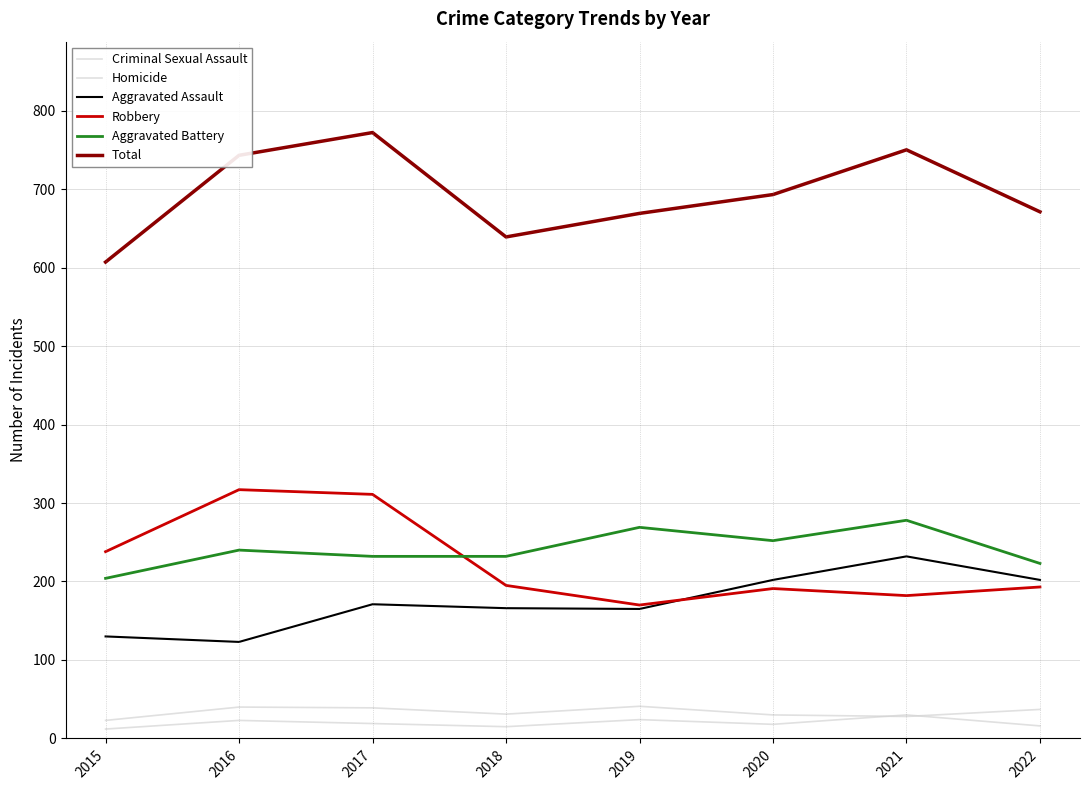

Reading left to right, transcribe all the data shown in this chart.

Criminal Sexual Assault: 2015=23	2016=40	2017=39	2018=31	2019=41	2020=30	2021=28	2022=37
Homicide: 2015=12	2016=23	2017=19	2018=15	2019=24	2020=18	2021=30	2022=16
Aggravated Assault: 2015=130	2016=123	2017=171	2018=166	2019=165	2020=202	2021=232	2022=202
Robbery: 2015=238	2016=317	2017=311	2018=195	2019=170	2020=191	2021=182	2022=193
Aggravated Battery: 2015=204	2016=240	2017=232	2018=232	2019=269	2020=252	2021=278	2022=223
Total: 2015=607	2016=743	2017=772	2018=639	2019=669	2020=693	2021=750	2022=671